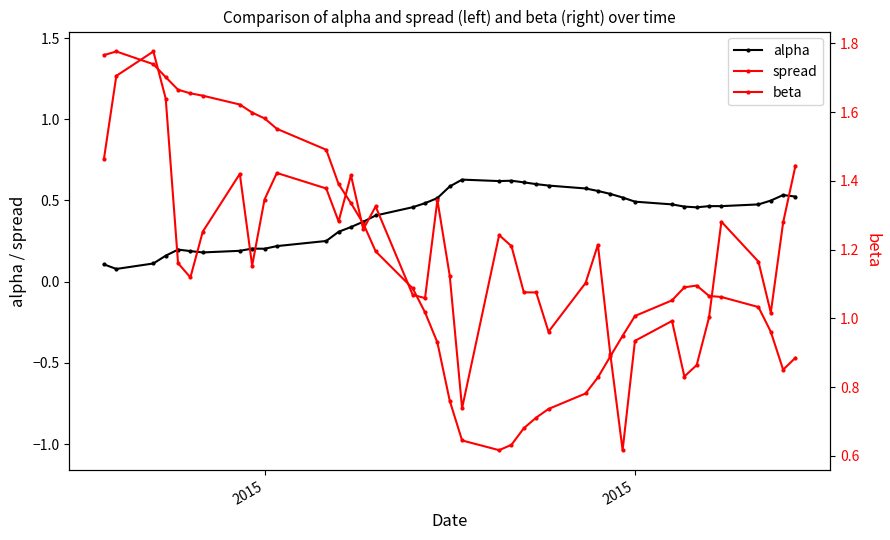

Which series has the widest spread of values?

spread